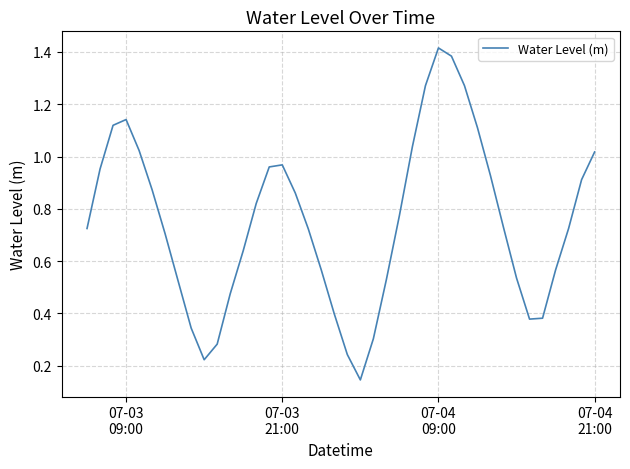

At which category does the data reach its first local peak?

07-03
09:00